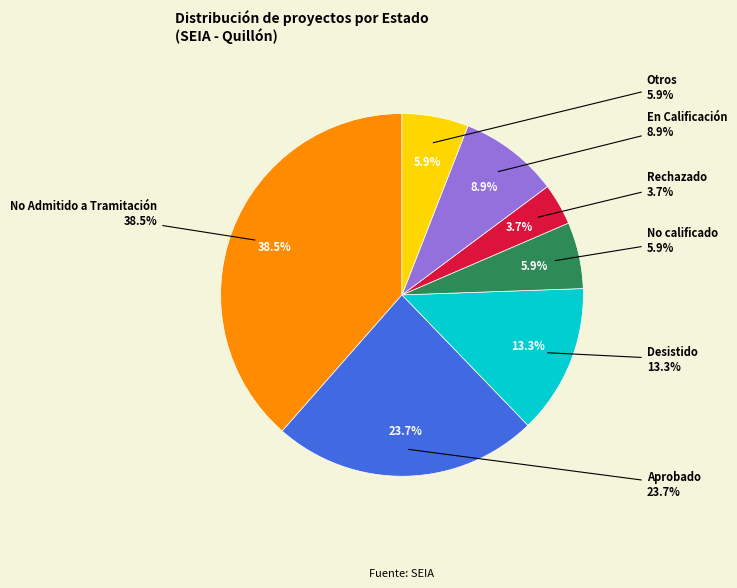

How much of the chart is everything except EIA?

100.0%